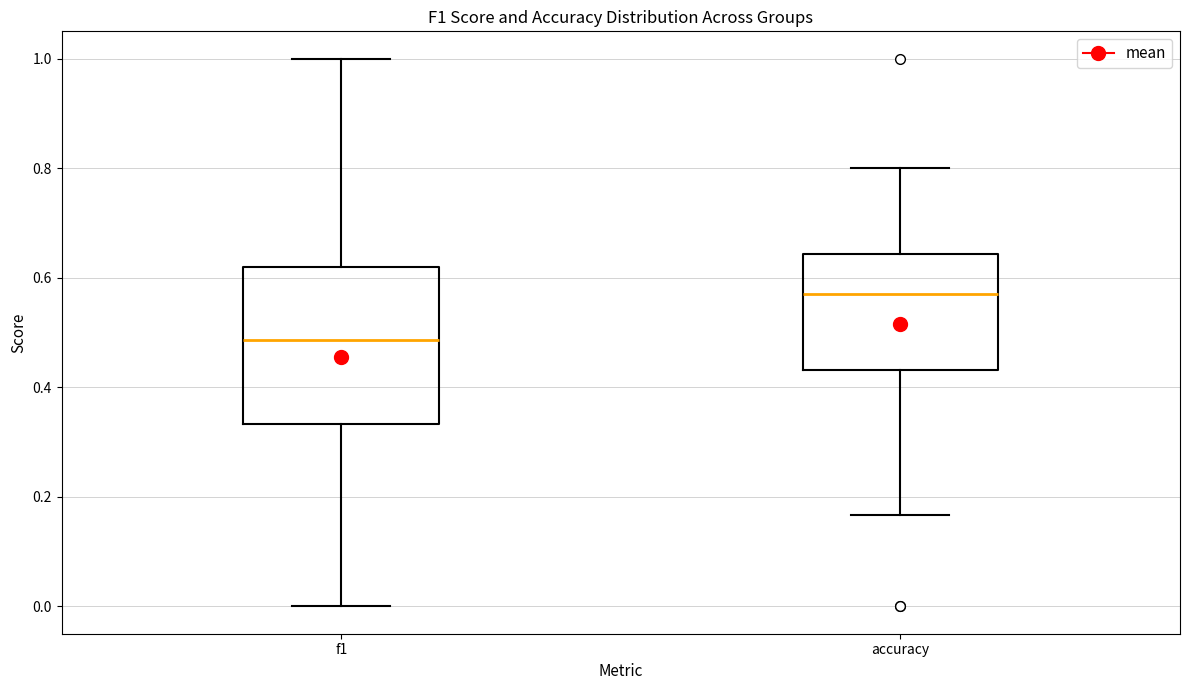

Reading left to right, transcribe this box plot: for each box, give where its median line is, the range the box spans, and where its two whiskers end, as read against the y-axis. The values are not printed on the chart, so give them approximately, as read against the axis.

f1: median 0.48, box 0.34 to 0.62, whiskers 0.00 to 1.00
accuracy: median 0.56, box 0.44 to 0.64, whiskers 0.16 to 0.80